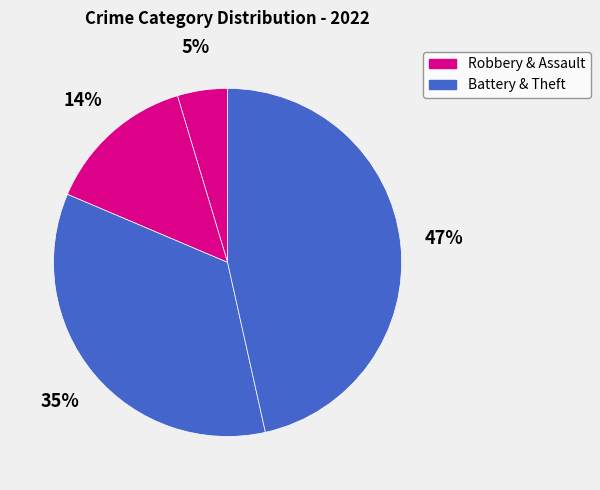

Is there a majority slice in this chart?

No